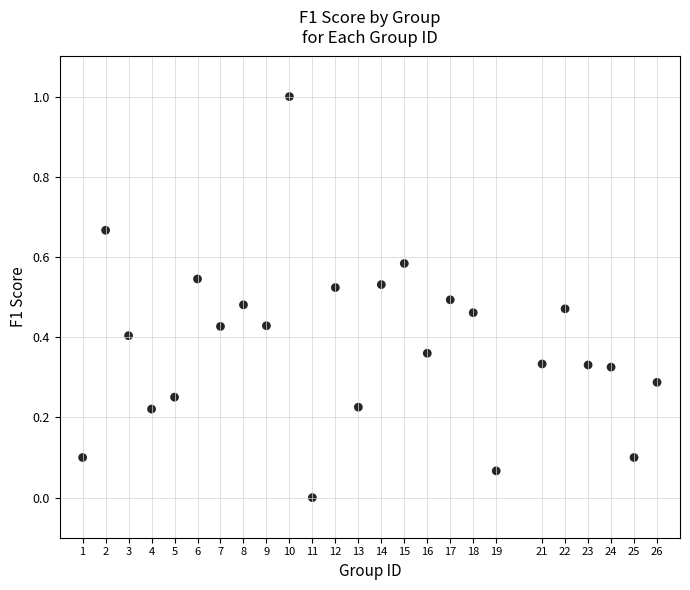

What is the range of X values (max minus min)?

25.0